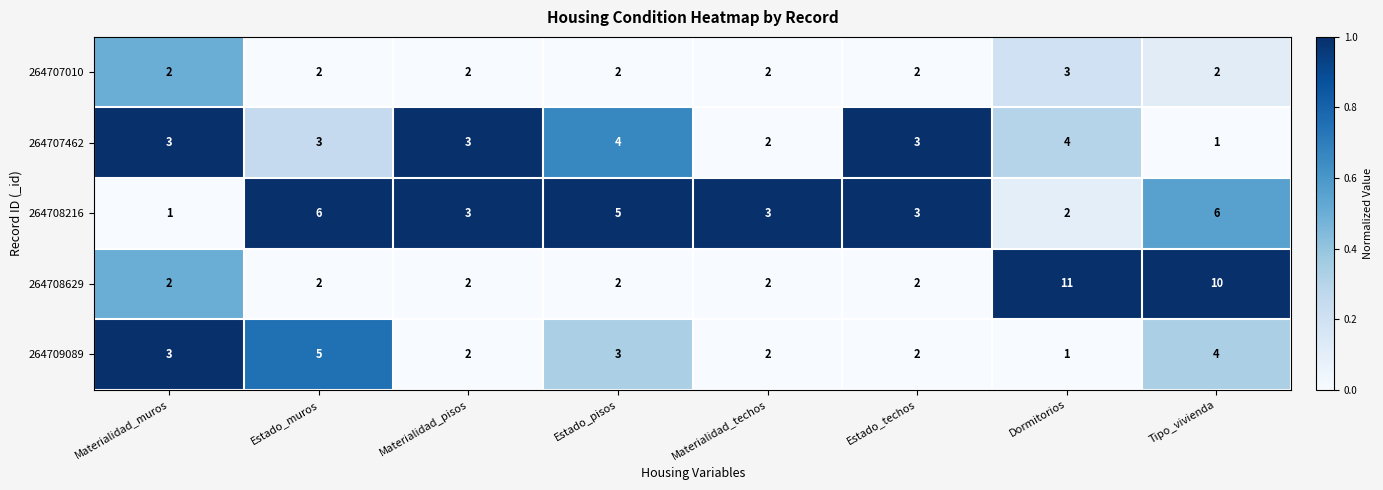

Which series has the largest range (max minus min)?

264708629